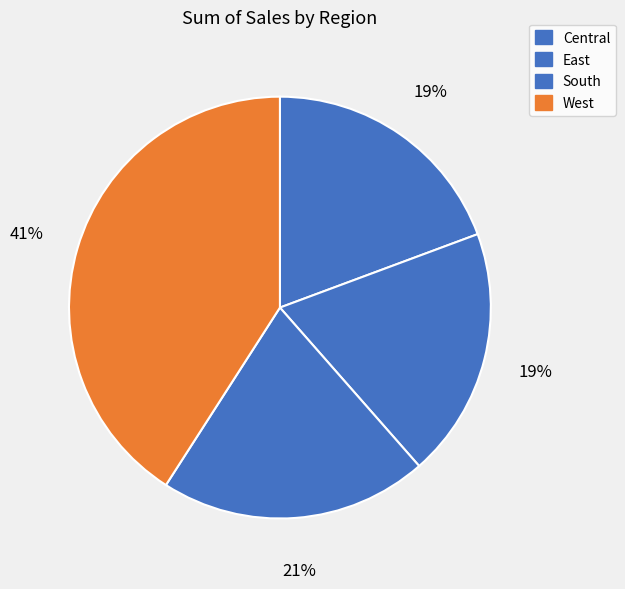

Does any single category account for the majority?

No